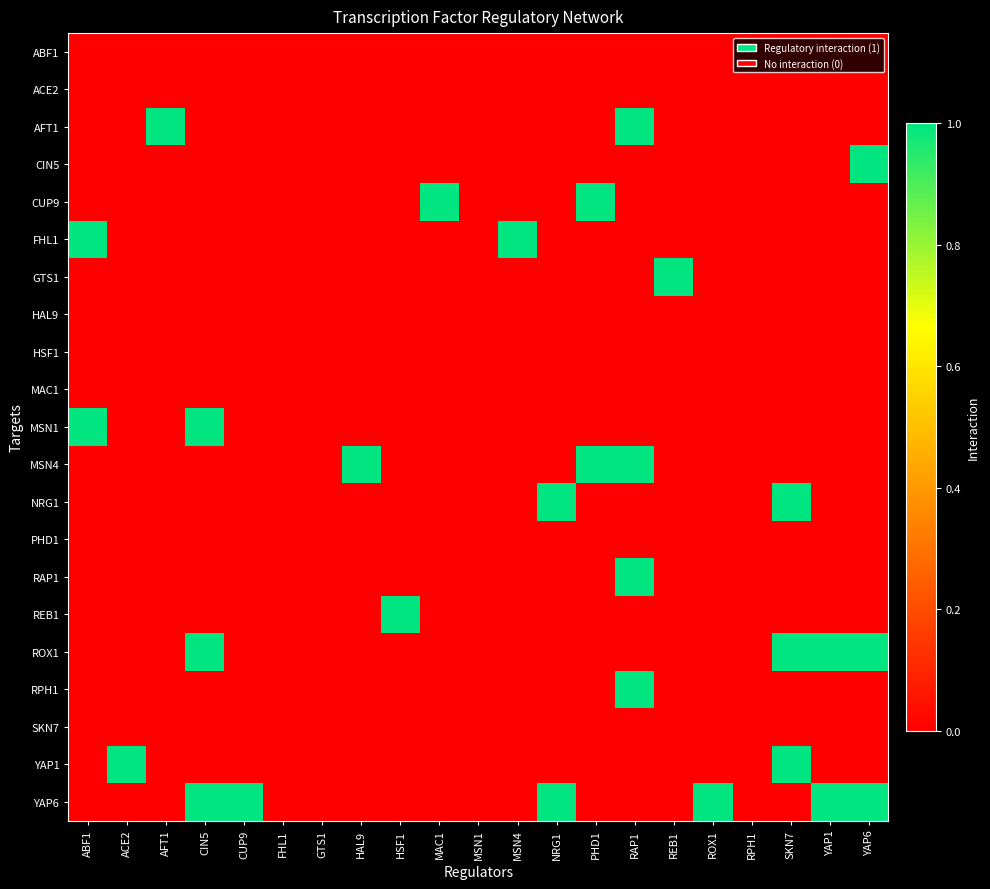

Which label corresponds to the largest value in the chart?

AFT1